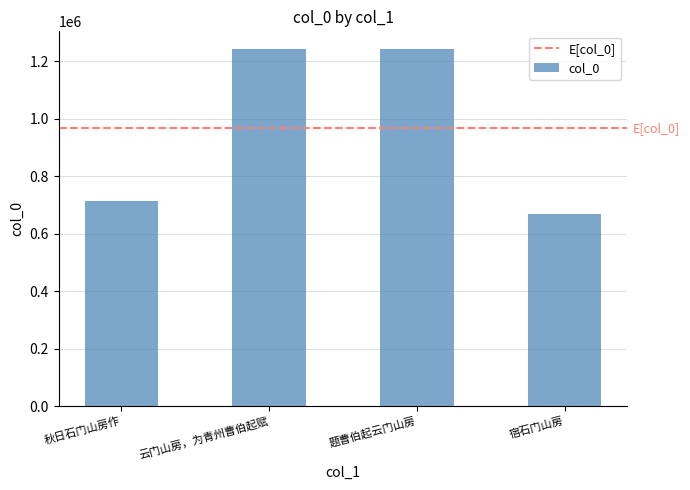

Which category has the lowest value across all series?

宿石门山房